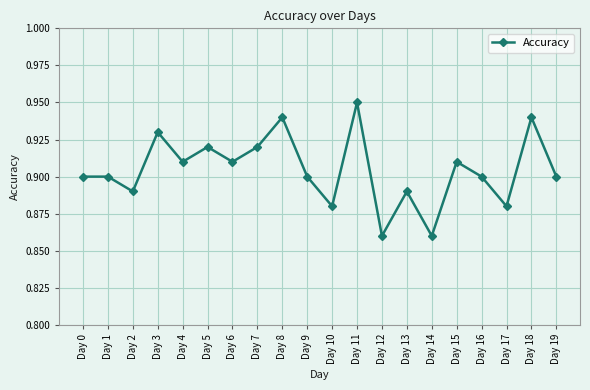

True or false: the data has more than 1 interior local peaks.

True